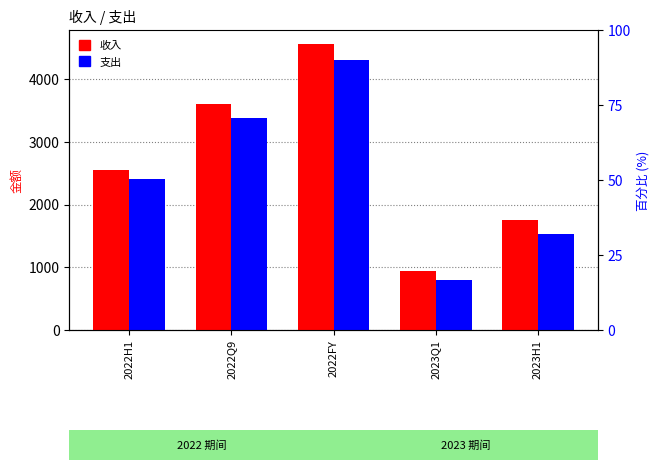

What are all the series names shown in the legend?

收入, 支出